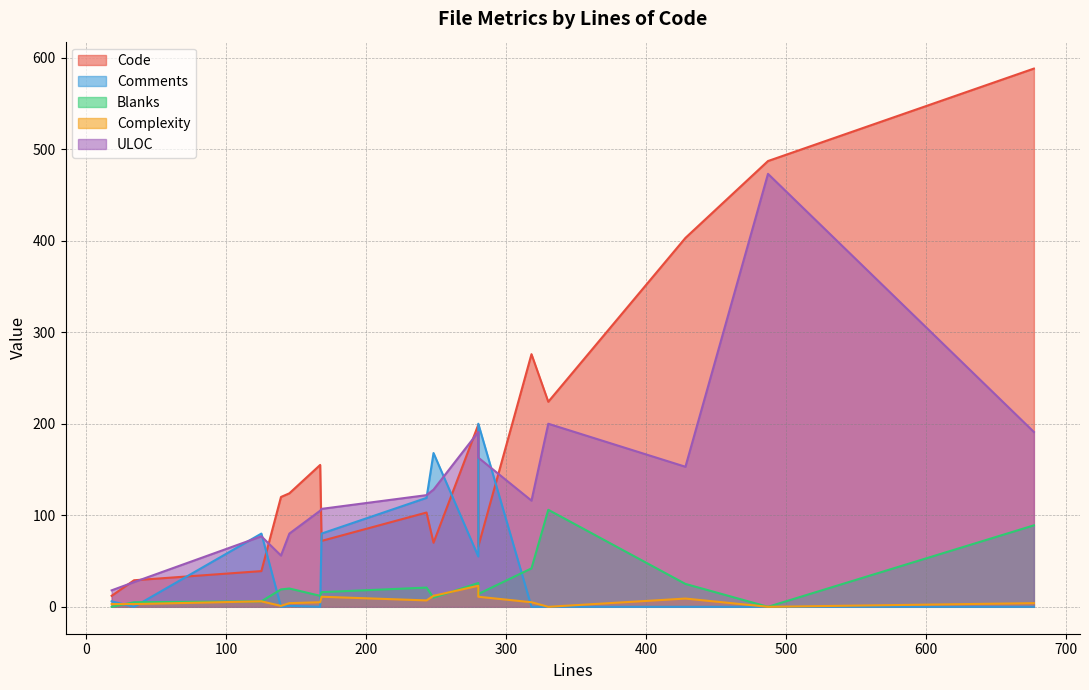

How many interior local peaks does the Code series have?

4